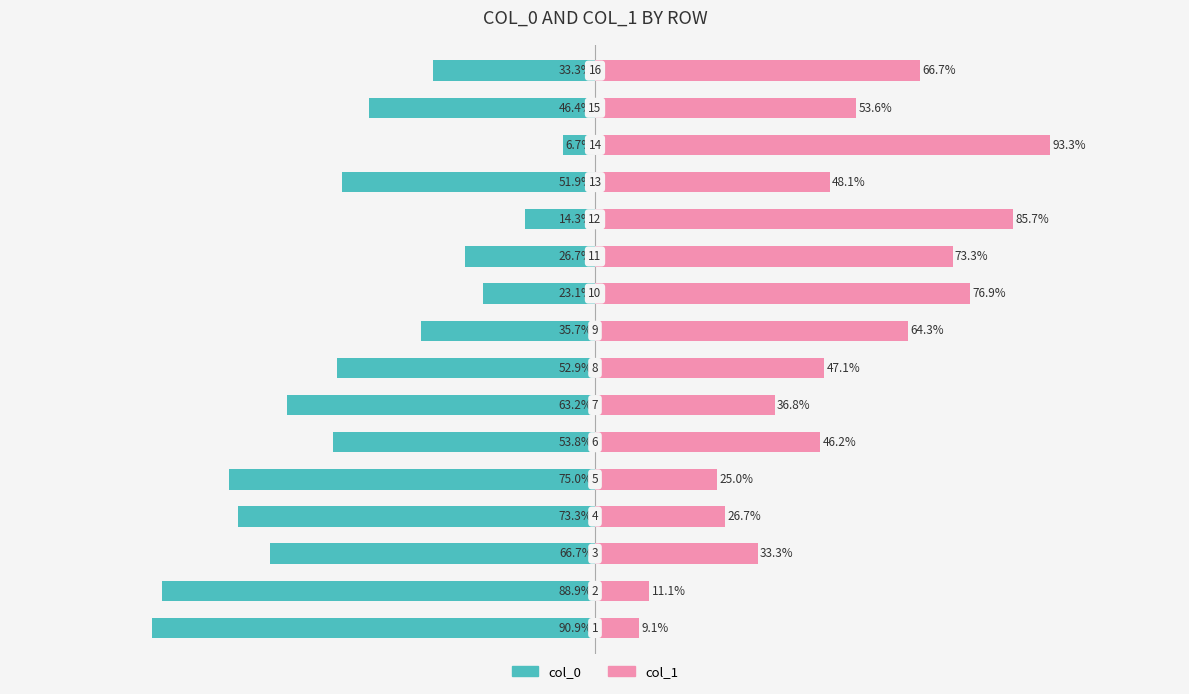

Reading right to left, list all the values displayed in this chart.

col_0: 15=-33.3	14=-46.4	13=-6.7	12=-51.9	11=-14.3	10=-26.7	9=-23.1	8=-35.7	7=-52.9	6=-63.2	5=-53.8	4=-75.0	3=-73.3	2=-66.7	1=-88.9	0=-90.9
col_1: 15=66.7	14=53.6	13=93.3	12=48.1	11=85.7	10=73.3	9=76.9	8=64.3	7=47.1	6=36.8	5=46.2	4=25.0	3=26.7	2=33.3	1=11.1	0=9.1